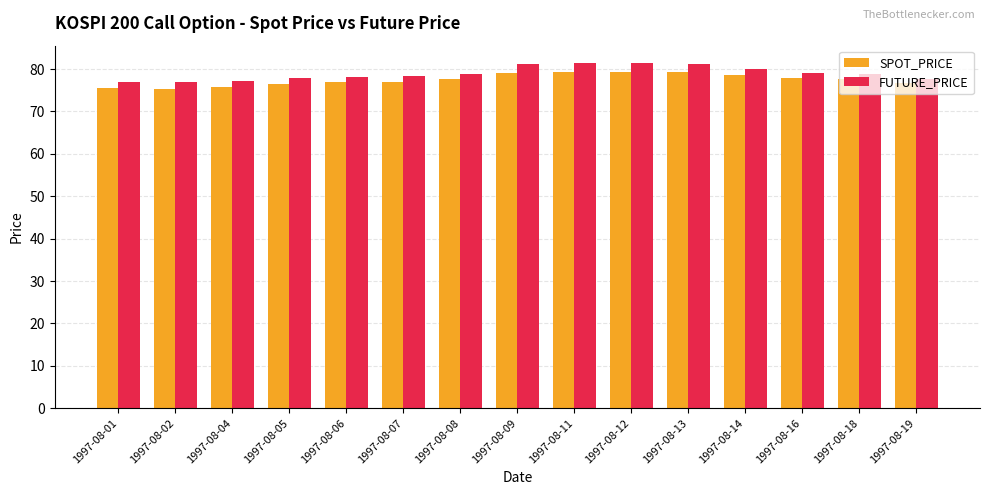

What is the difference between the highest and lowest values at 1997-08-01?

1.6